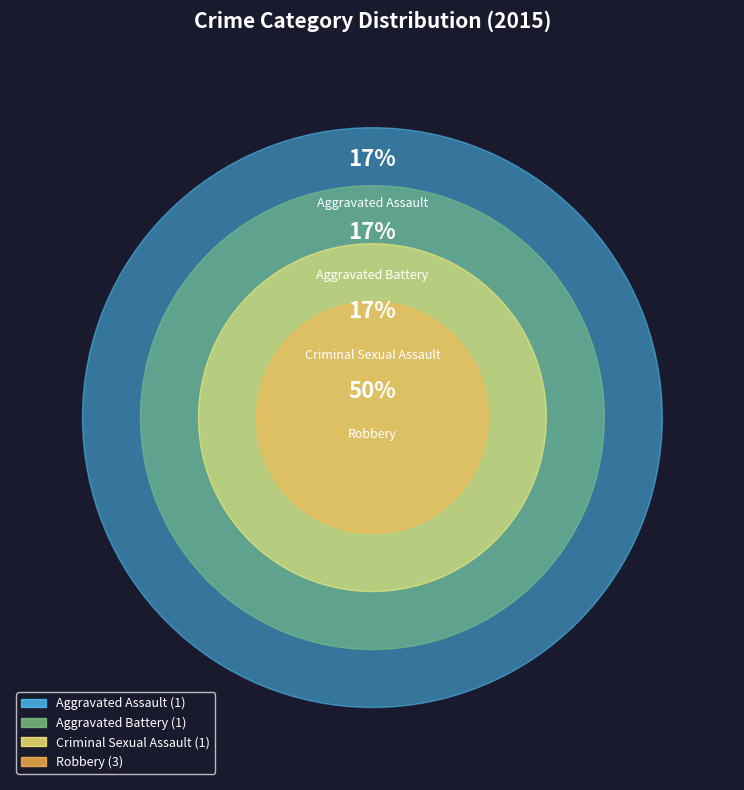

Which category has the smallest portion of the pie?

Aggravated Assault